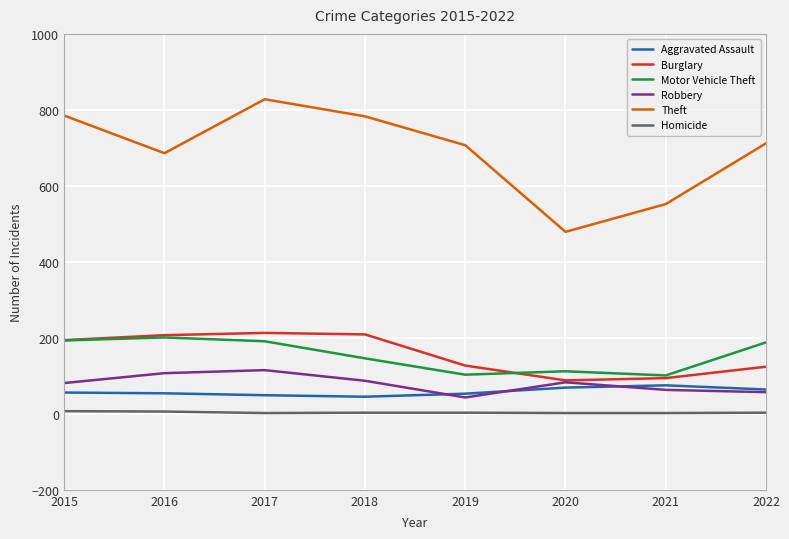

Is it true that Theft equals 286 at 2015?

False